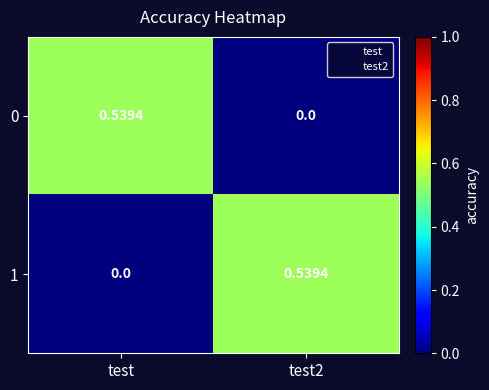

How many distinct data groups are displayed?

2